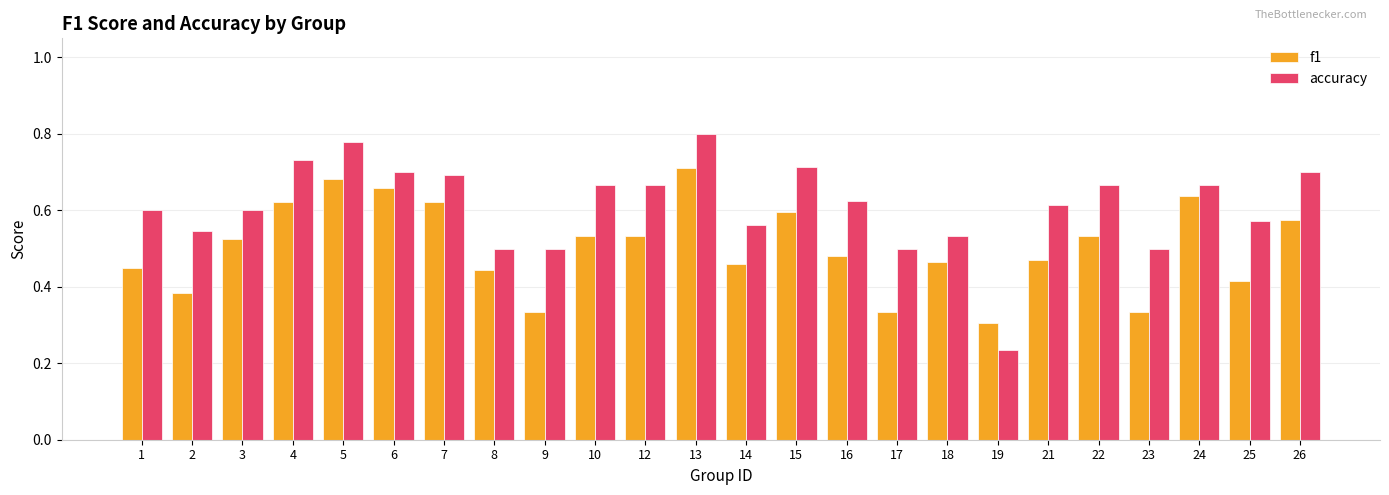

What is the sum of the f1 values at 24 and 19?

0.9